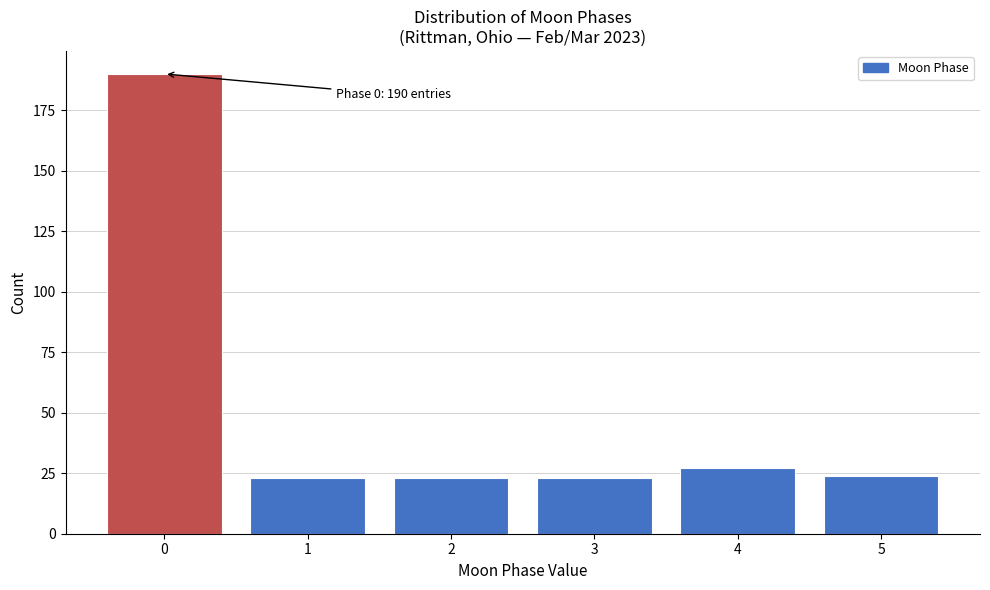

Reading left to right, list all the values displayed in this chart.

0=190	1=23	2=23	3=23	4=27	5=24